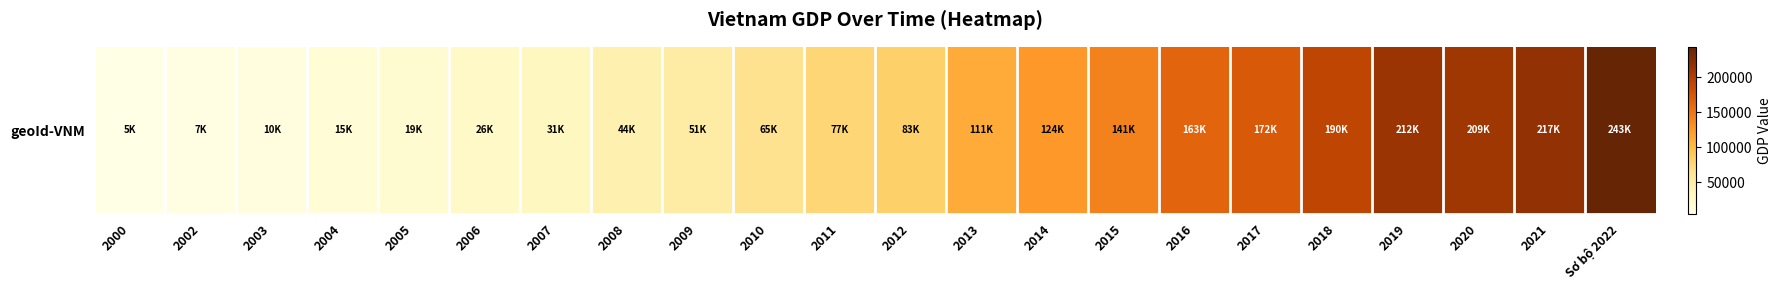

Approximately how many times larger is the value at 2002 compared to 2014?

0.1